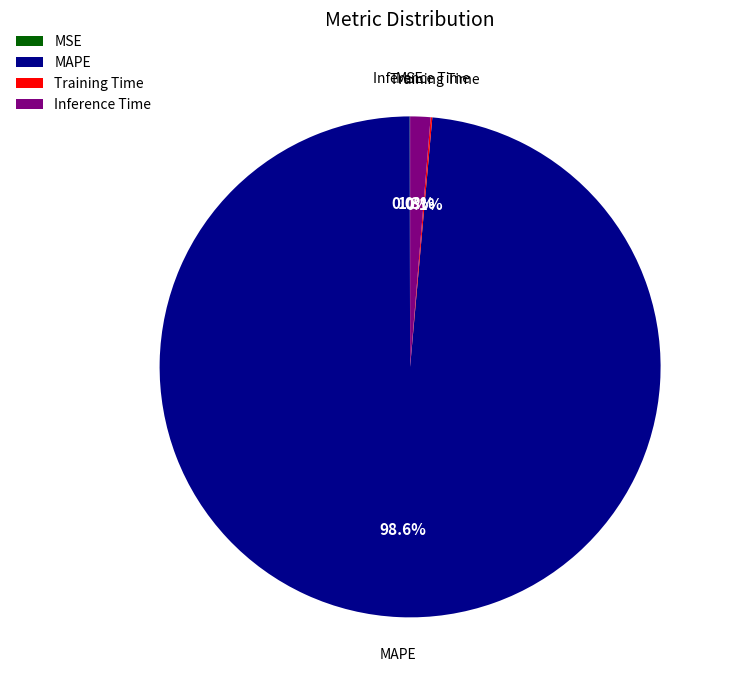

Which category has the biggest portion of the pie?

MAPE